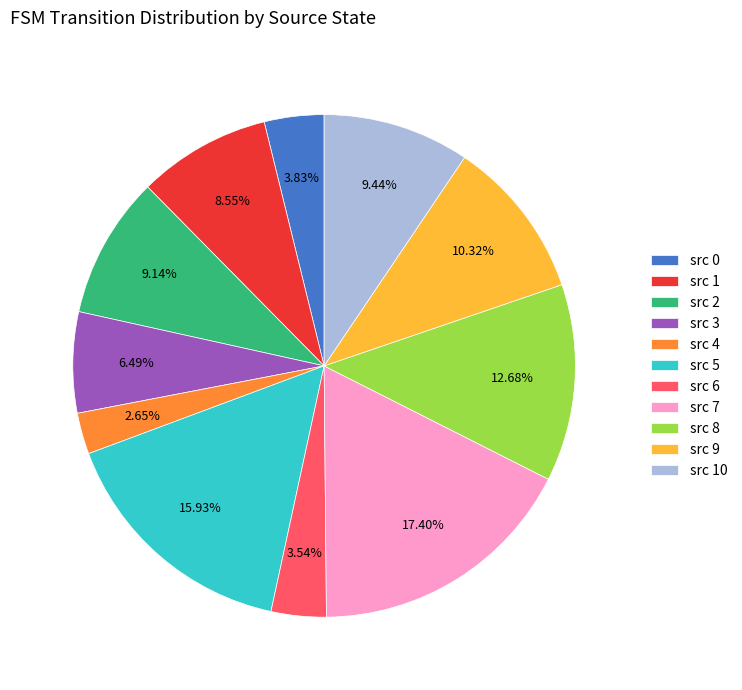

Approximately how many times larger is the value at src 5 compared to src 7?

0.9